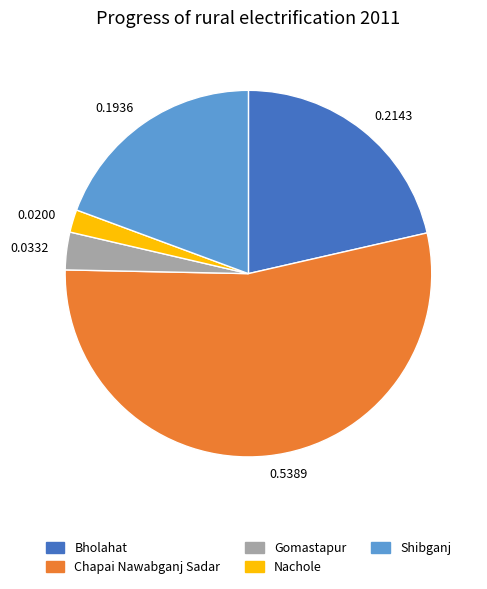

What is the smallest slice in the pie chart?

0.0200